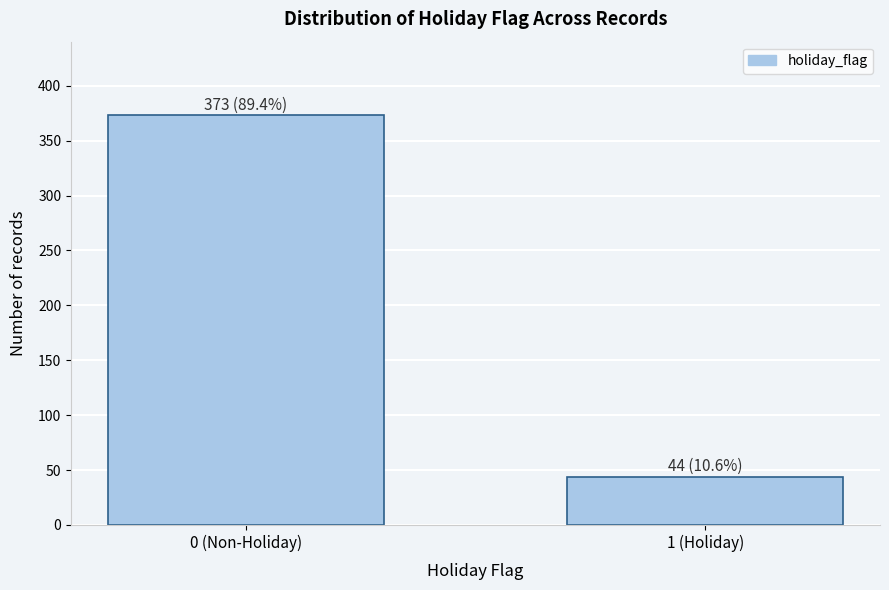

Reading left to right, what are all the values shown in this chart?

373	44